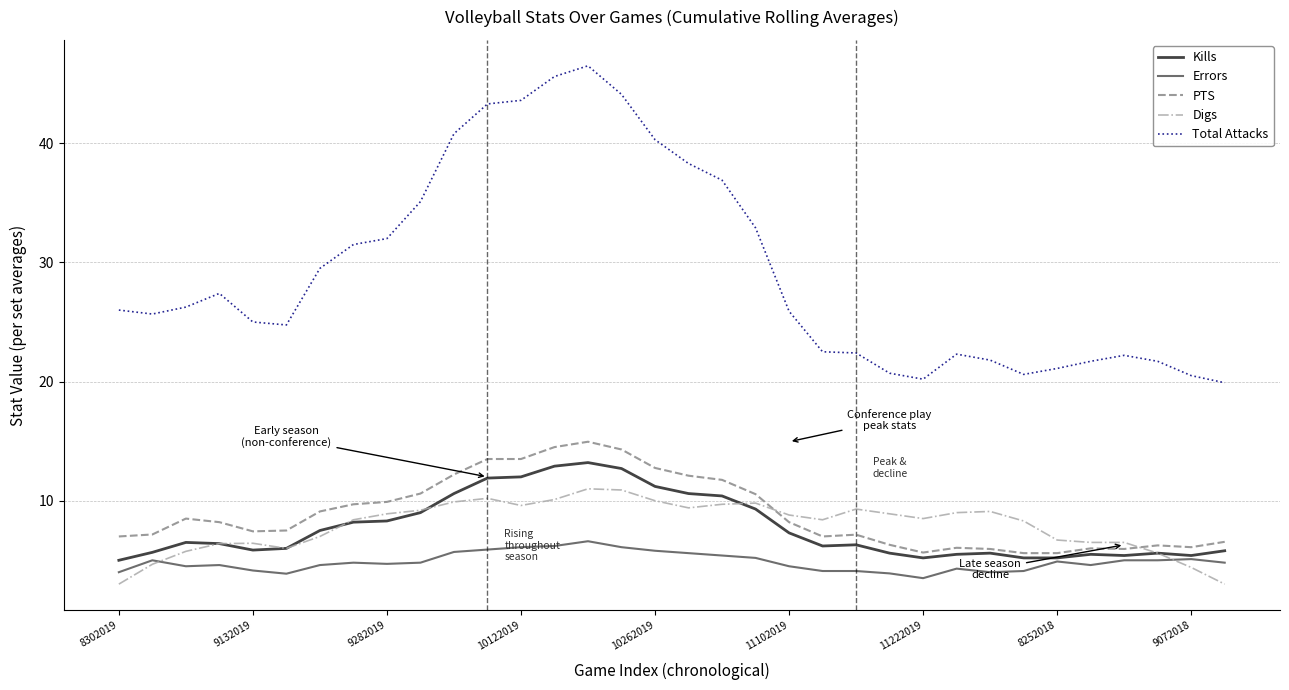

What is the maximum value for Digs?

11.0